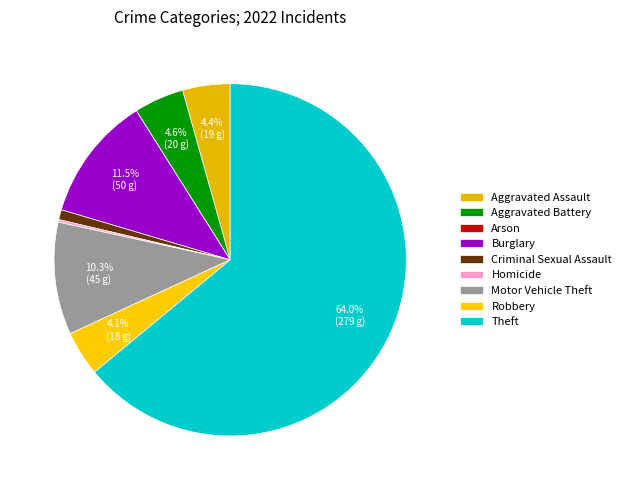

What is the ratio of the value at Aggravated Battery to the value at Burglary?

0.4